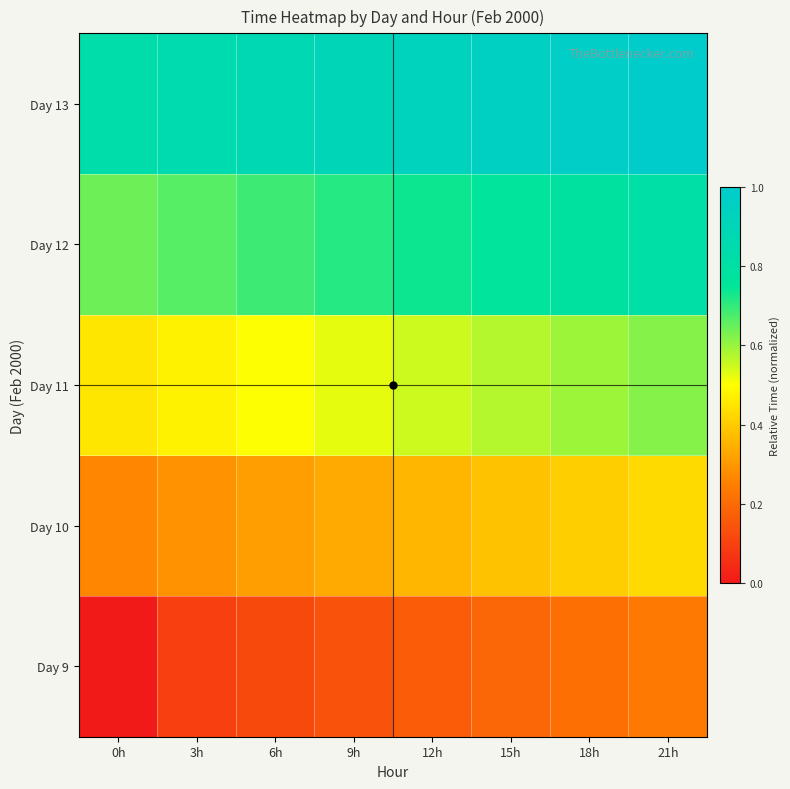

Which has a higher value, 18h or 6h?

18h